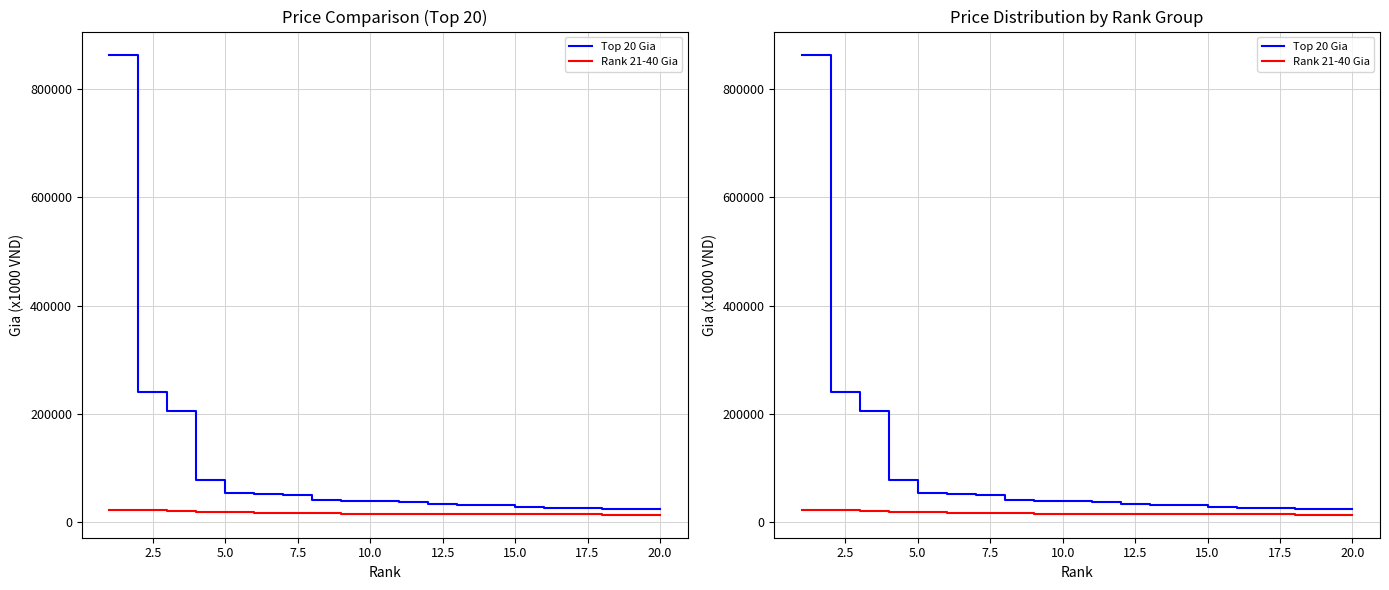

Which series has the largest range (max minus min)?

Top 20 Gia